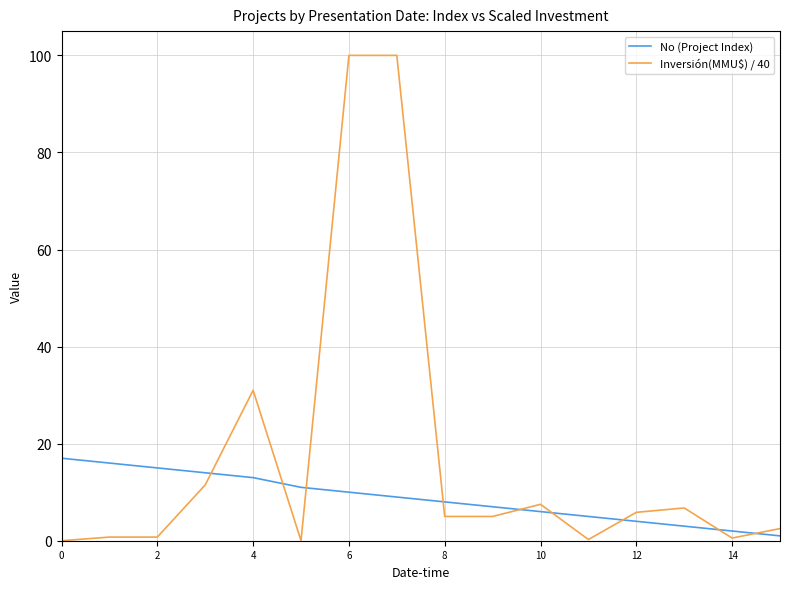

List the series in order of their overall mean, lowest first.

No (Project Index), Inversión(MMU$) / 40